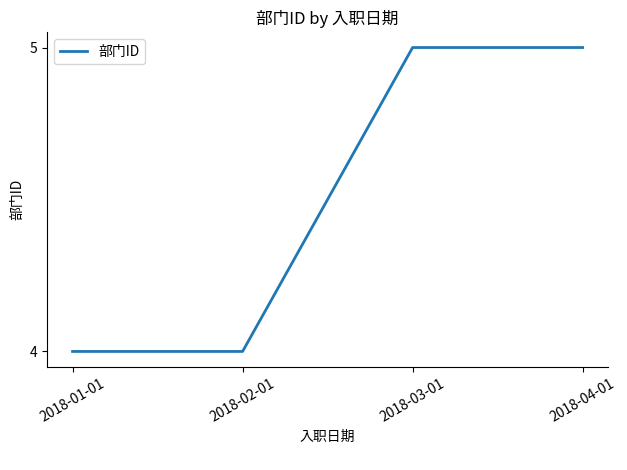

True or false: the data has more than 2 interior local peaks.

False